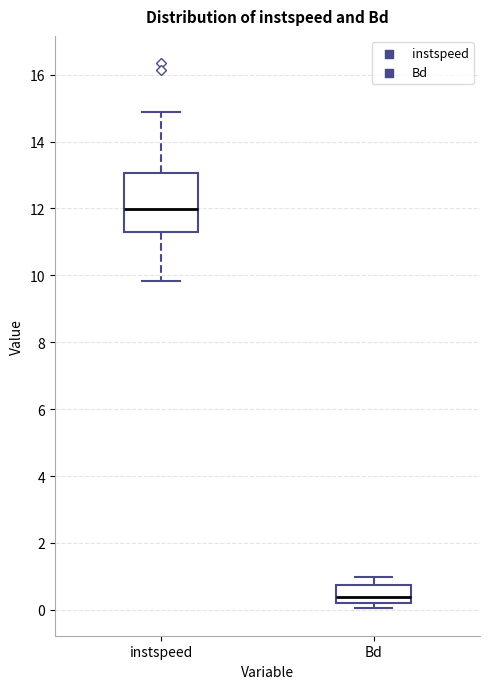

Which box is the tallest, from its lower edge to its upper edge?

instspeed